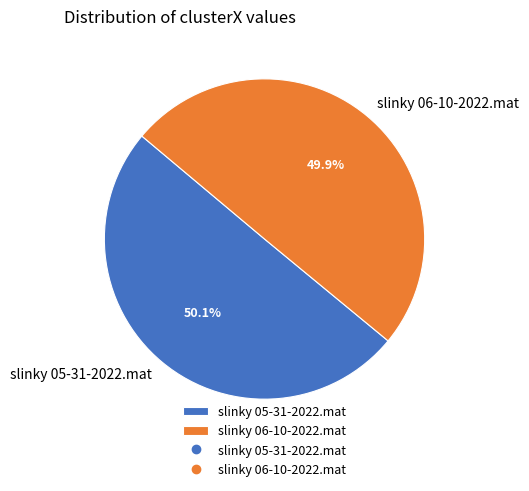

Approximately how many times larger is the value at slinky 06-10-2022.mat compared to slinky 05-31-2022.mat?

1.0